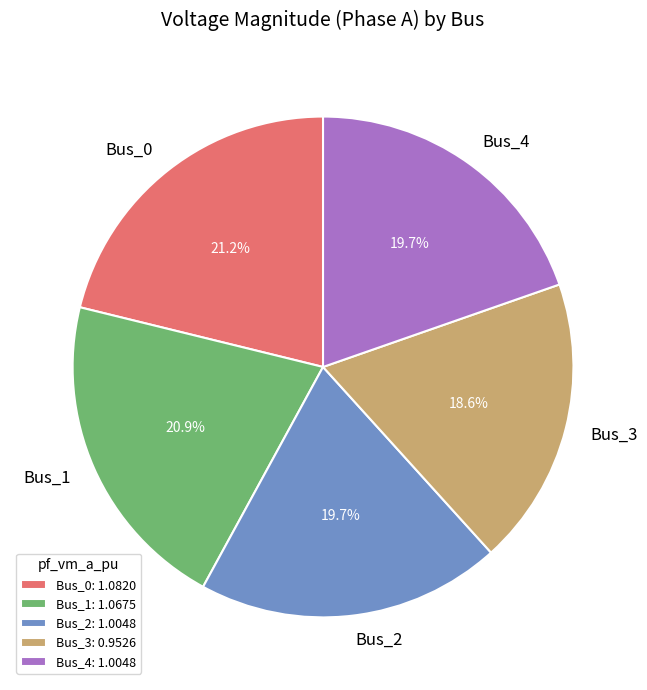

To the nearest percent, what is the combined percentage of Bus_0 and Bus_1?

42%